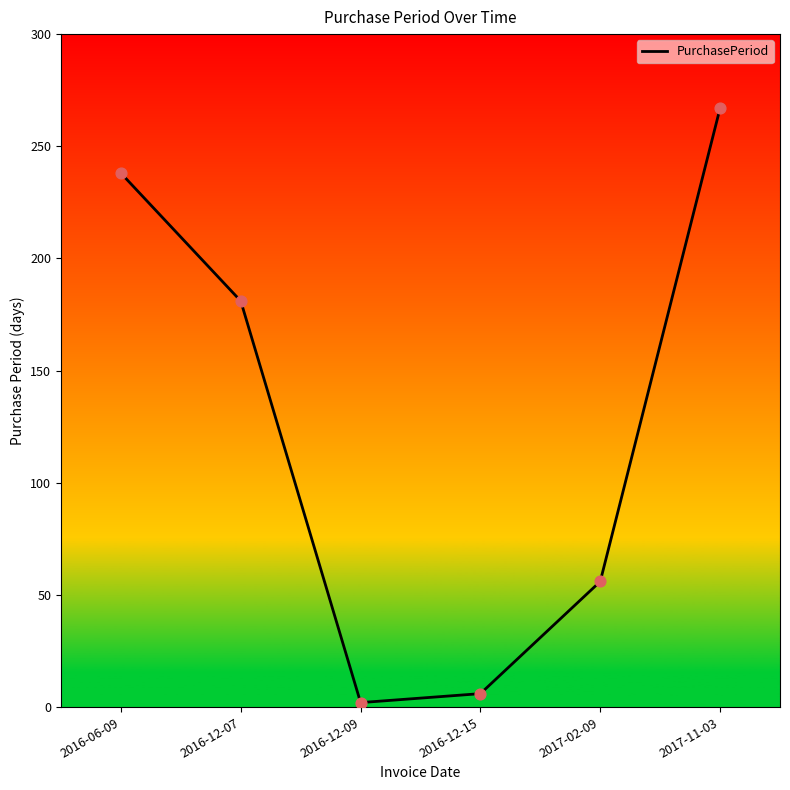

Approximately how many times larger is the value at 2017-02-09 compared to 2017-11-03?

0.2